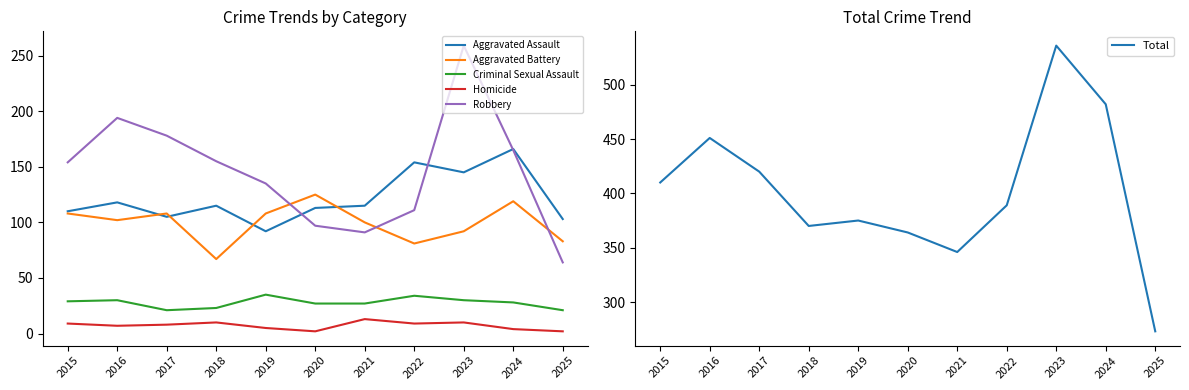

What is the sum of all Criminal Sexual Assault values?

305